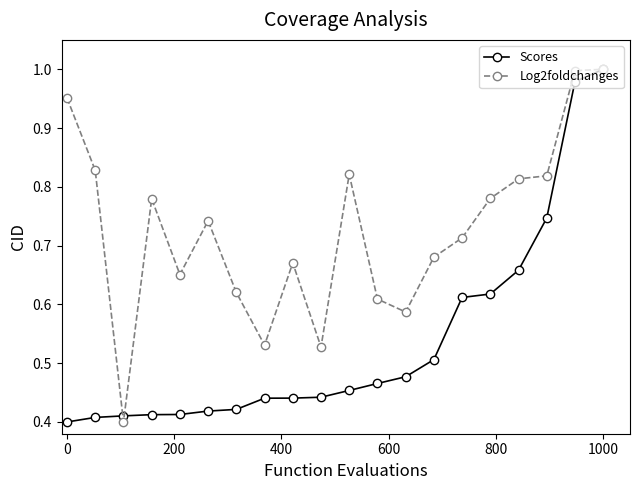

Rank the series by their average value, from highest to lowest.

Log2foldchanges, Scores